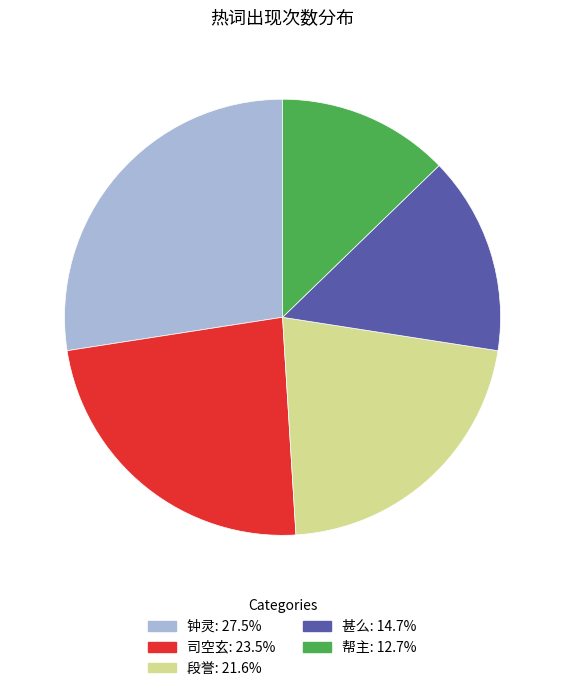

The 司空玄 slice represents 34% of the pie. True or false?

False